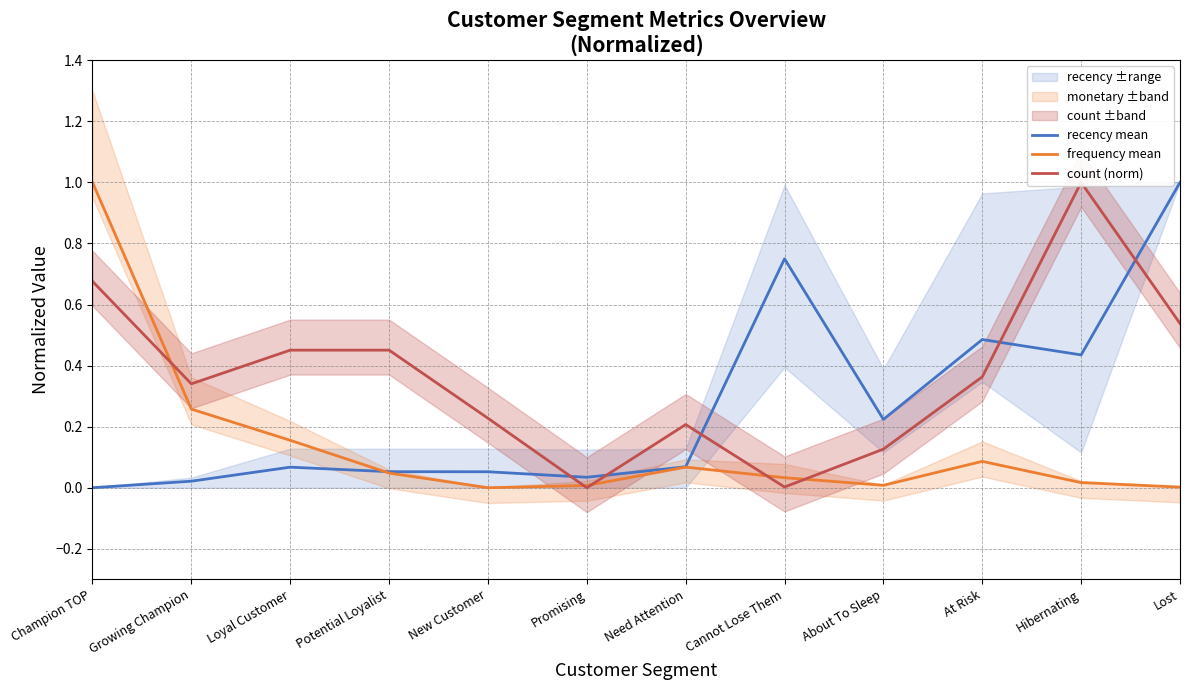

Where is the first local minimum for recency mean?

Promising